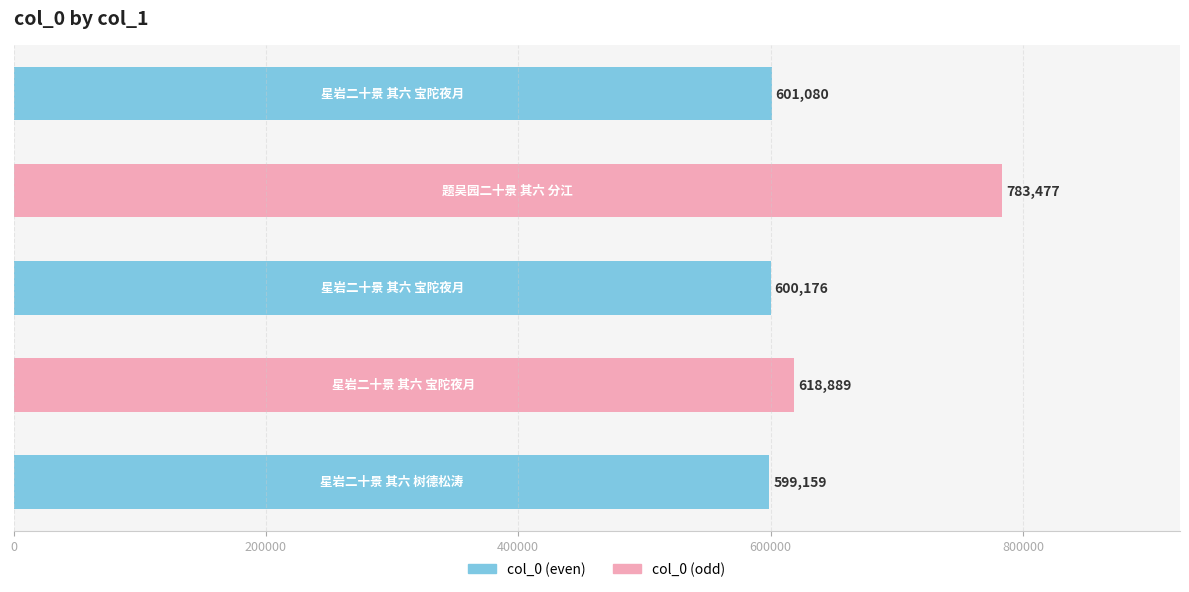

What is the difference between the maximum and second lowest values?

183301